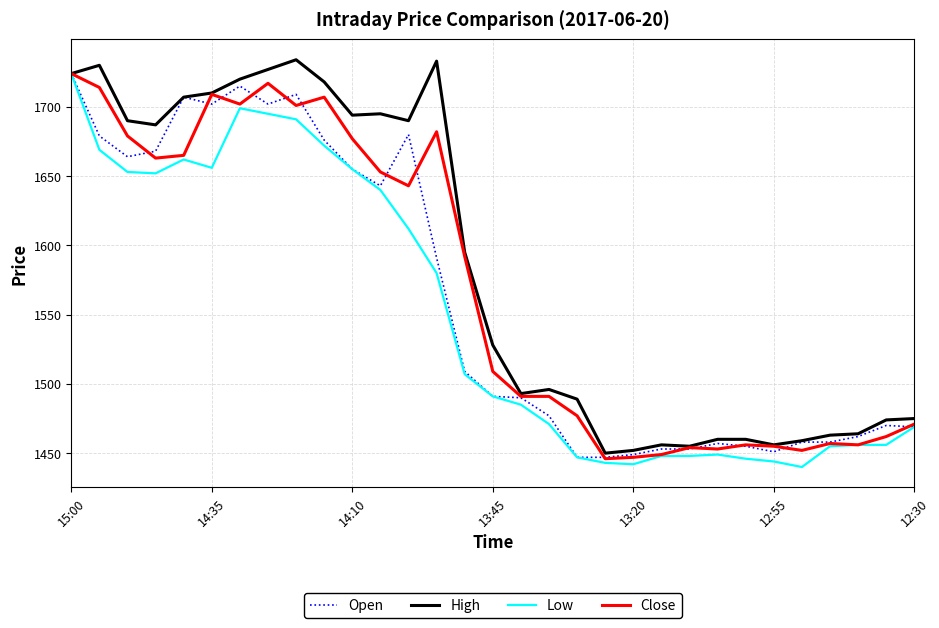

What is the maximum value for Low?

1724